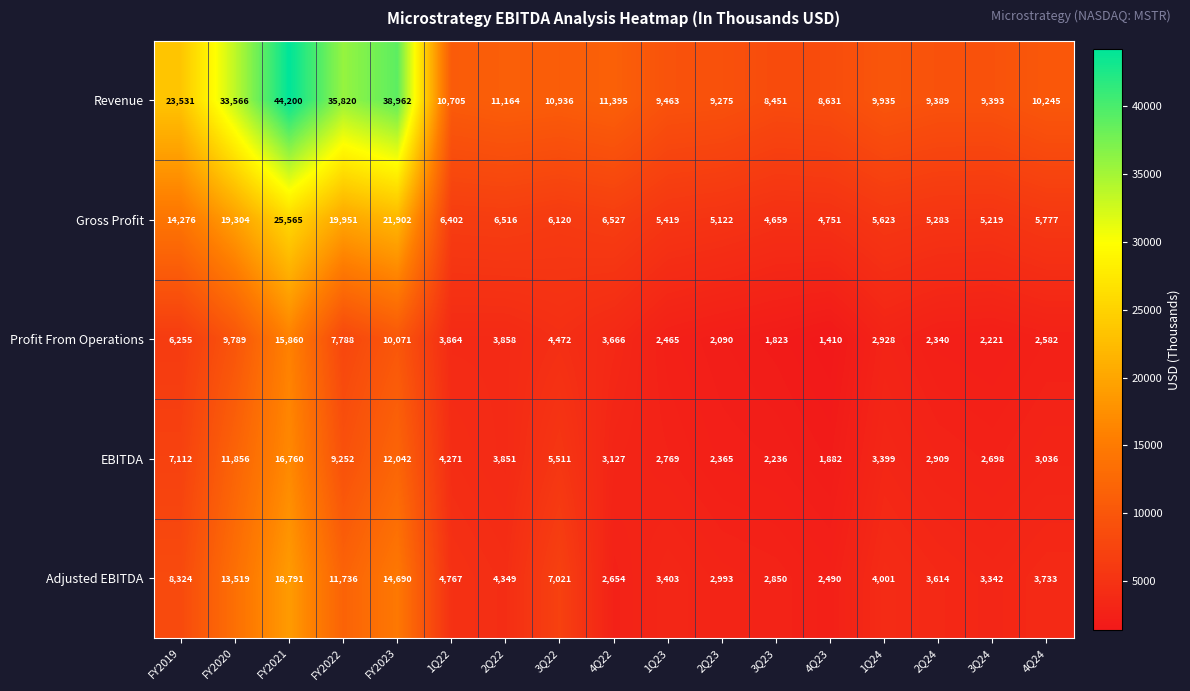

List the series in order of their peak value, lowest first.

Profit From Operations, EBITDA, Adjusted EBITDA, Gross Profit, Revenue